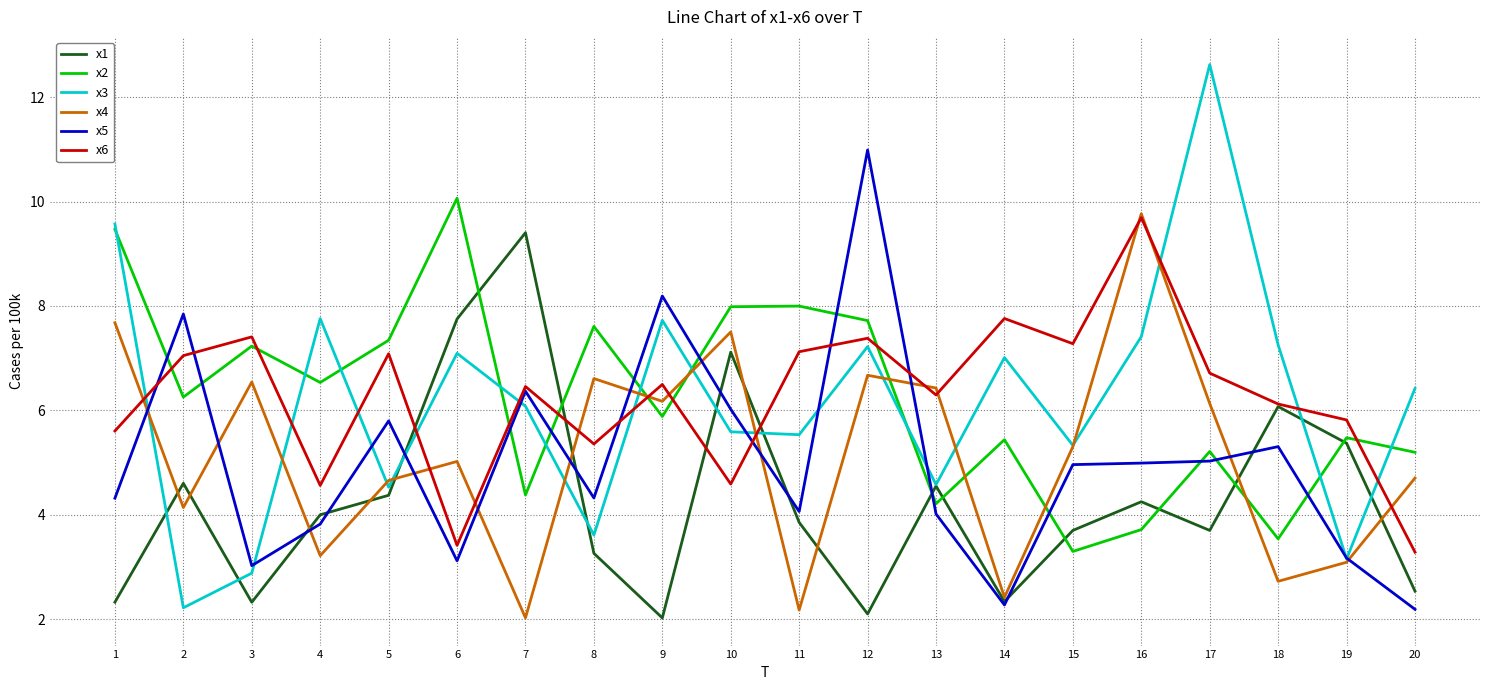

Which series has the widest spread of values?

x3